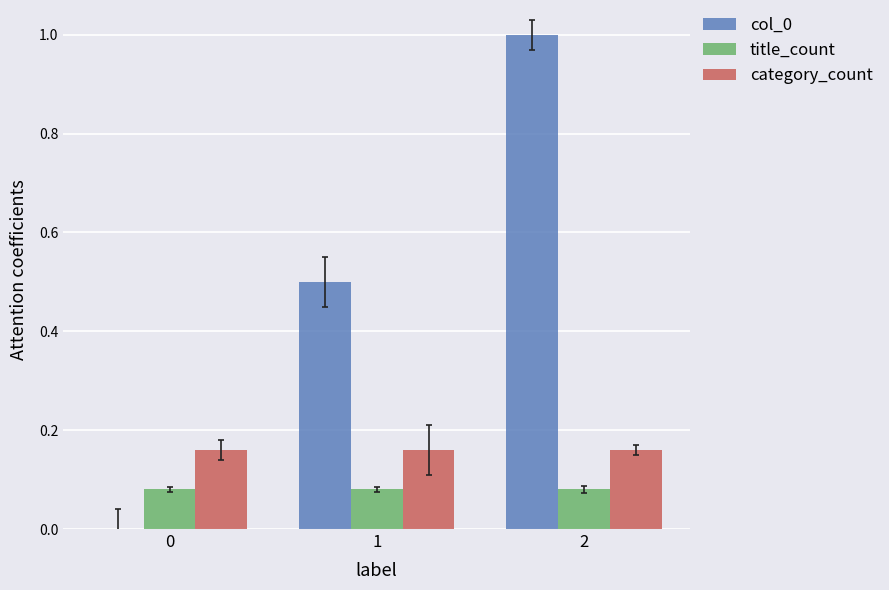

Between 1 and 2, which series saw the biggest shift?

col_0